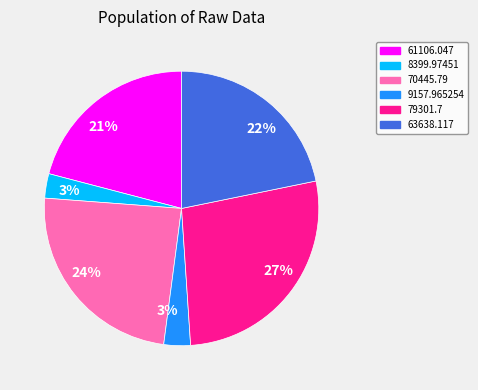

To the nearest percent, what is the difference between the largest and smallest slice percentages?

24%